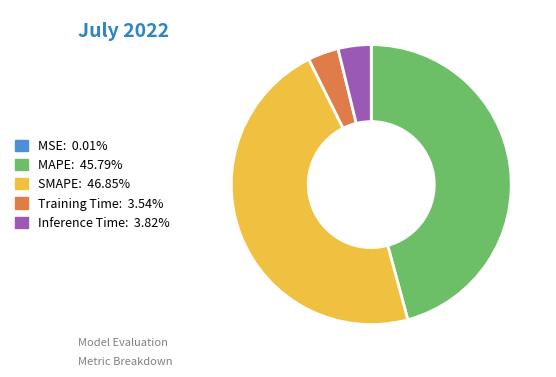

What is the largest slice in the pie chart?

SMAPE